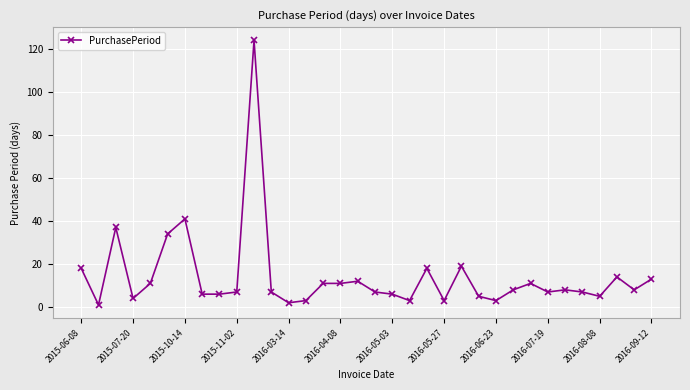

What is the maximum value shown in the chart?

124